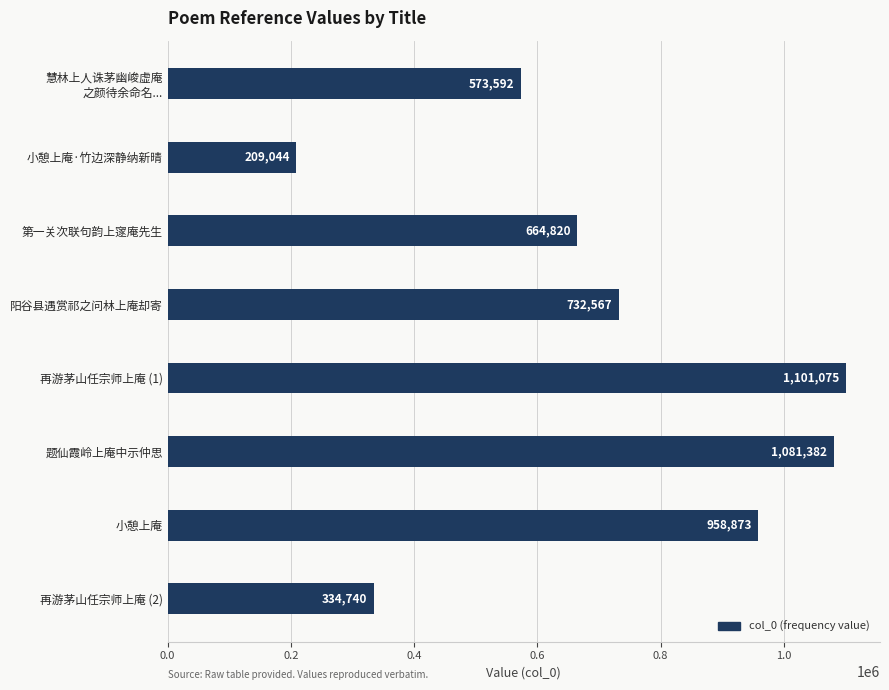

How many data points does each series have?

8